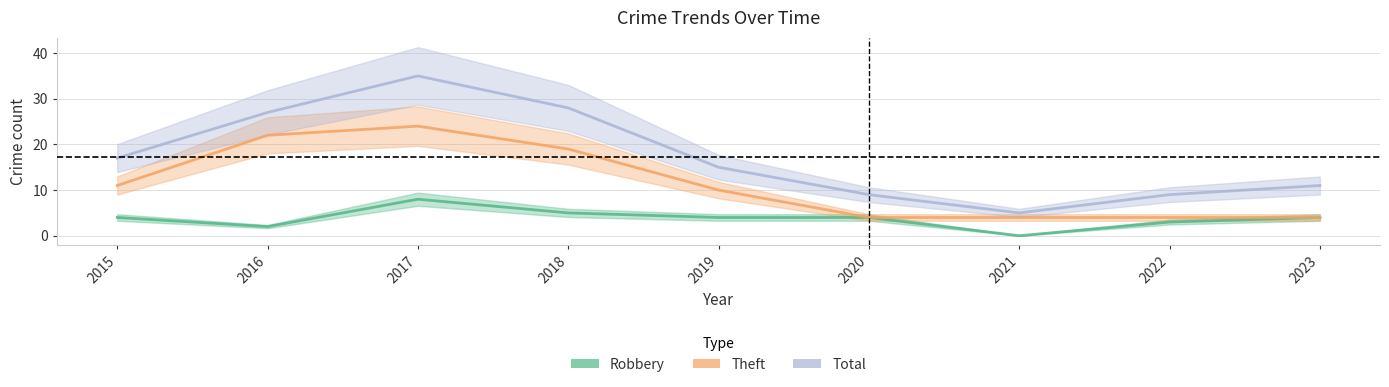

Where is Total nearest to the value 20?

2015